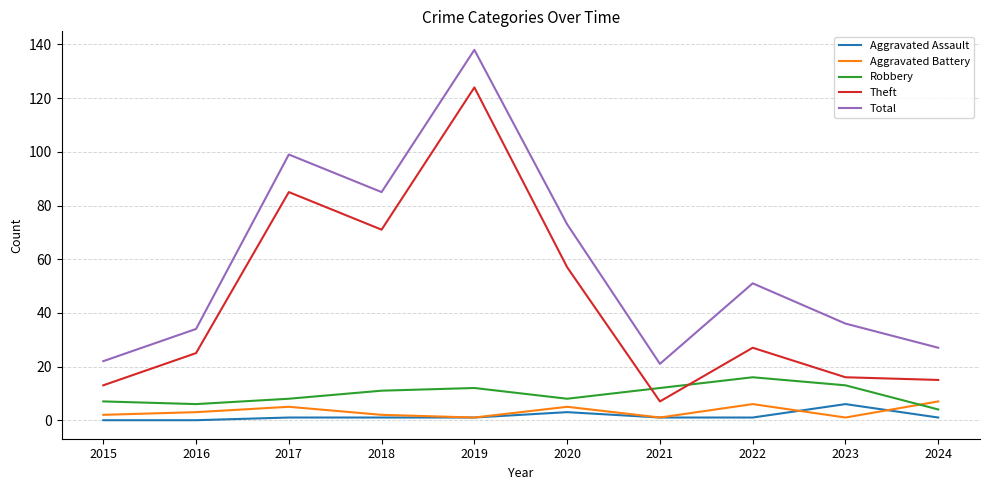

What are all the series names shown in the legend?

Aggravated Assault, Aggravated Battery, Robbery, Theft, Total